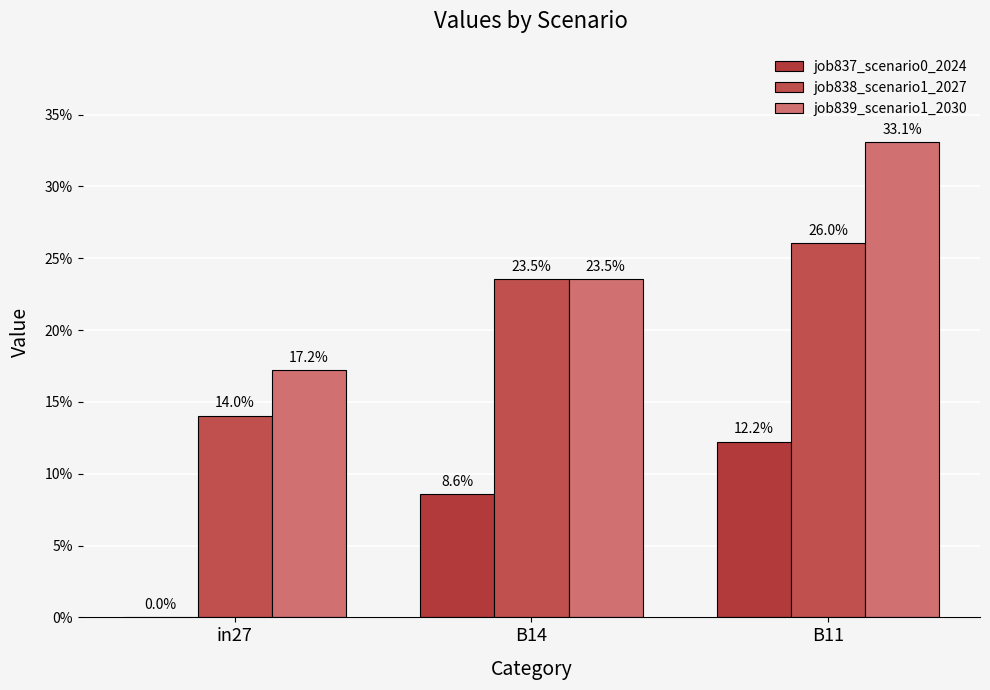

Reading left to right, what are all the values shown in this chart?

job837_scenario0_2024: 0.0	0.1	0.1
job838_scenario1_2027: 0.1	0.2	0.3
job839_scenario1_2030: 0.2	0.2	0.3